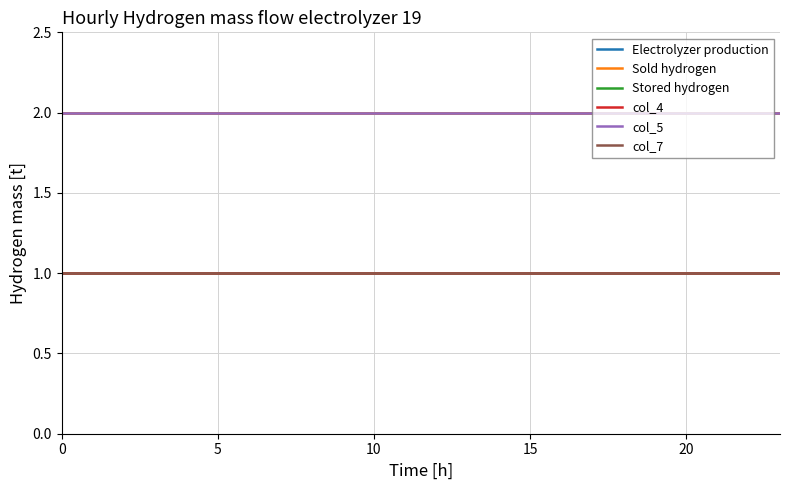

How many lines are shown in the chart?

6